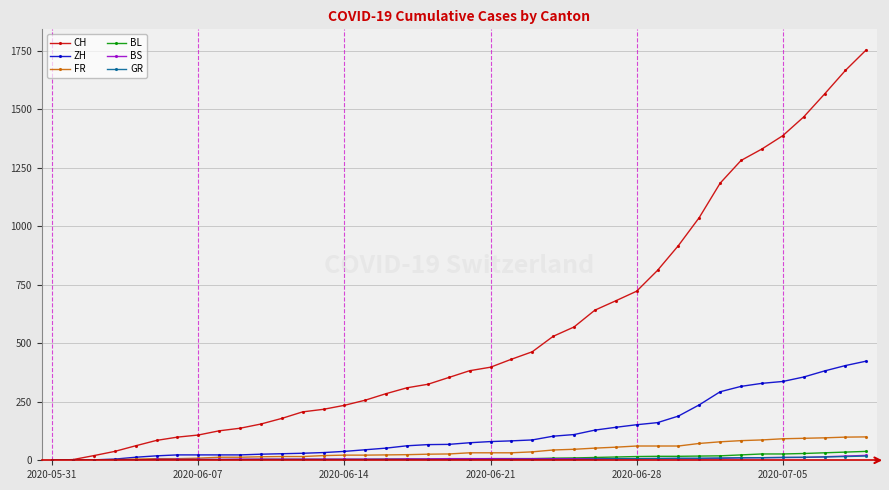

How many series are shown in this chart?

6